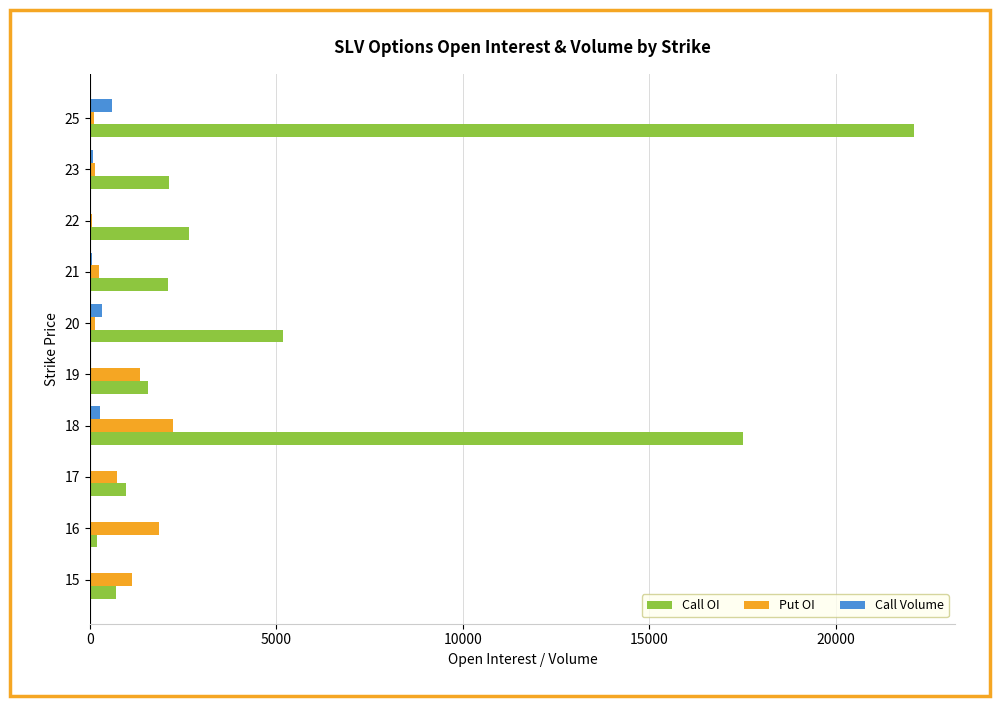

The value of Call OI at 21 is 2088. True or false?

True